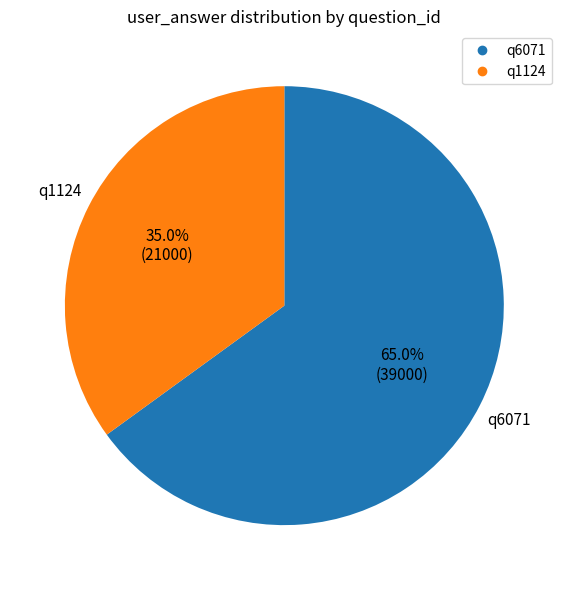

To the nearest percent, what is the average slice percentage?

50%